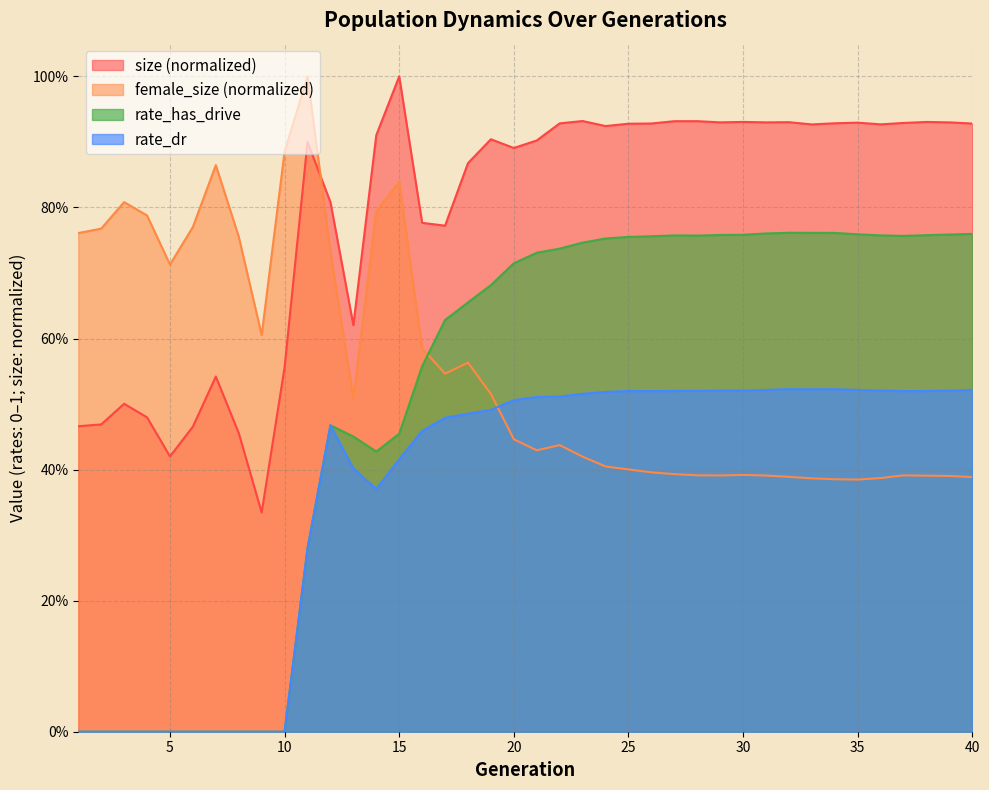

Where is size nearest to the value 0?

9